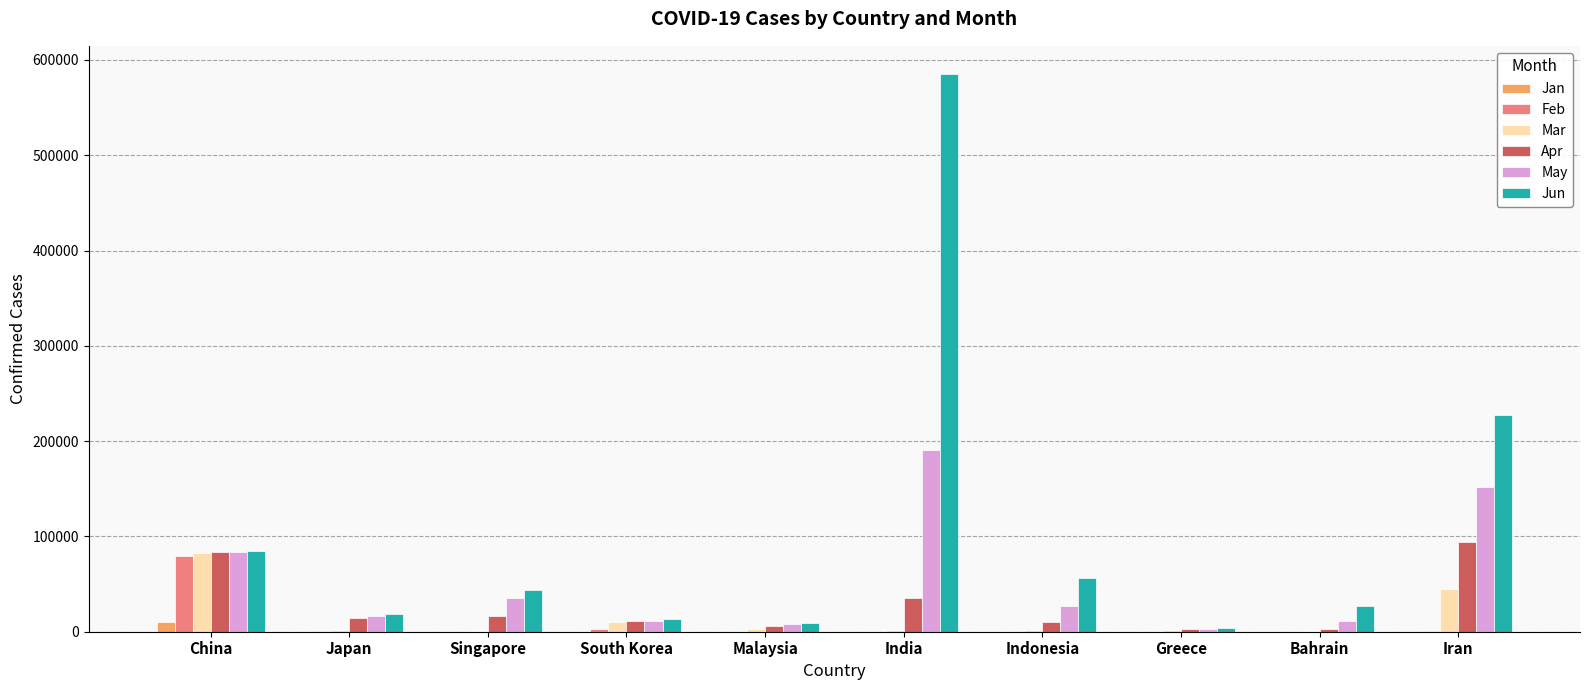

Where does the Apr series first go above 14088?

China